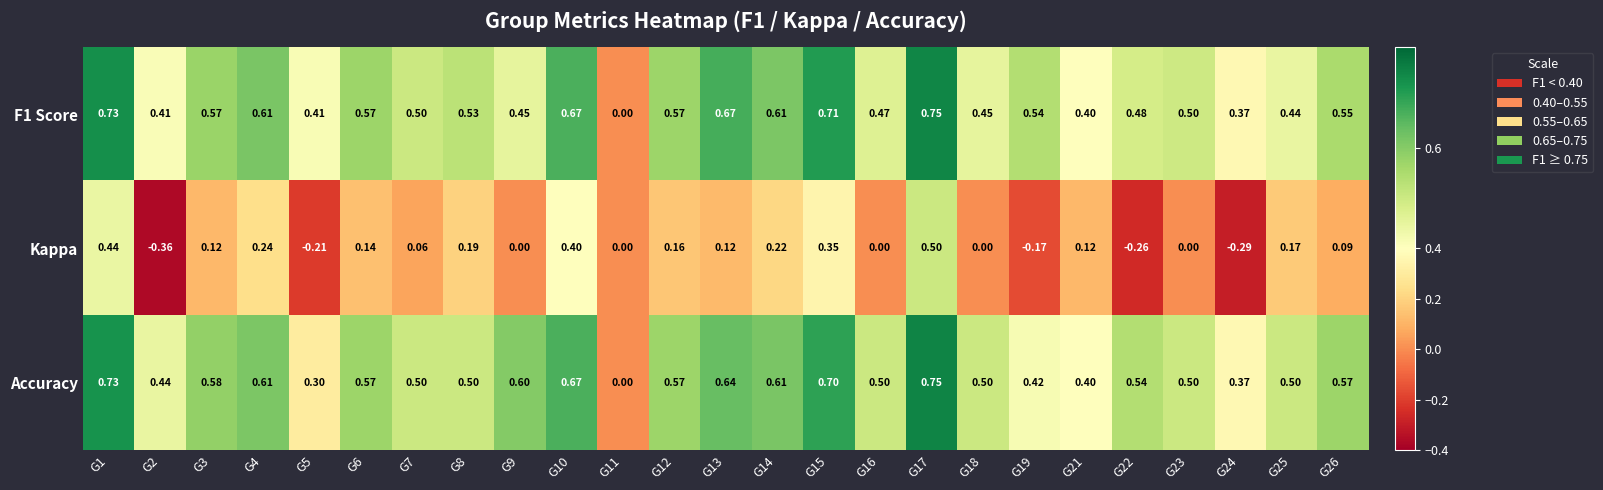

Which series has the largest total across all categories?

Accuracy